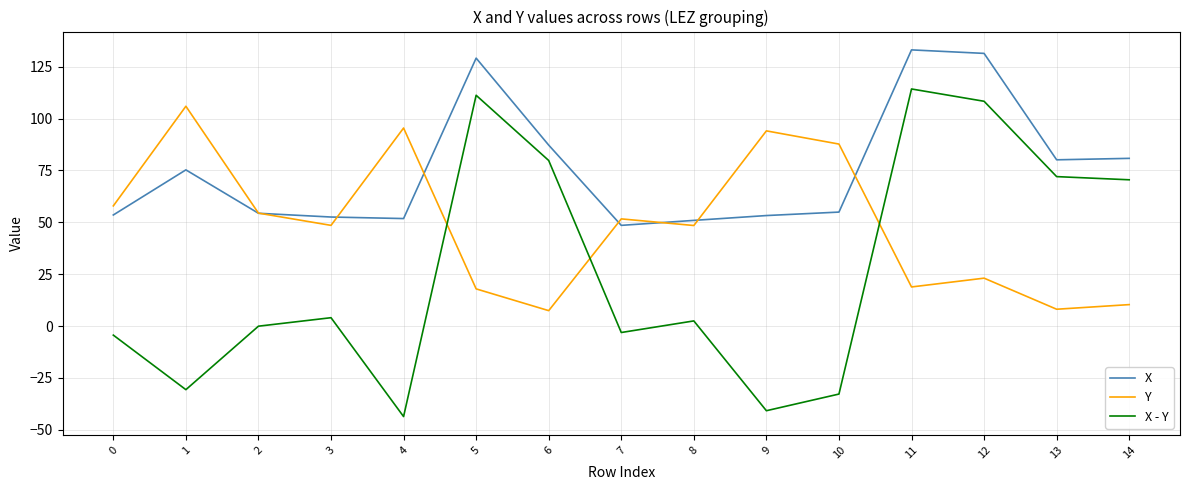

Where is X nearest to the value 90?

6